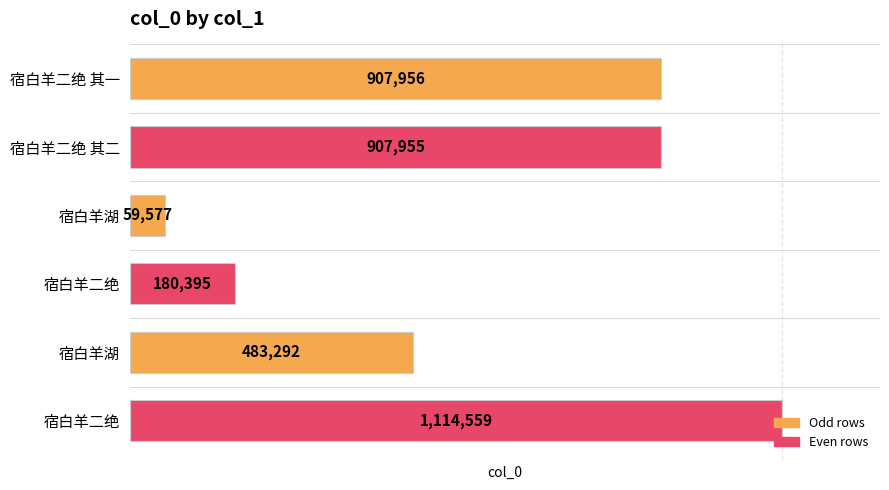

Count the number of categories in the chart.

6